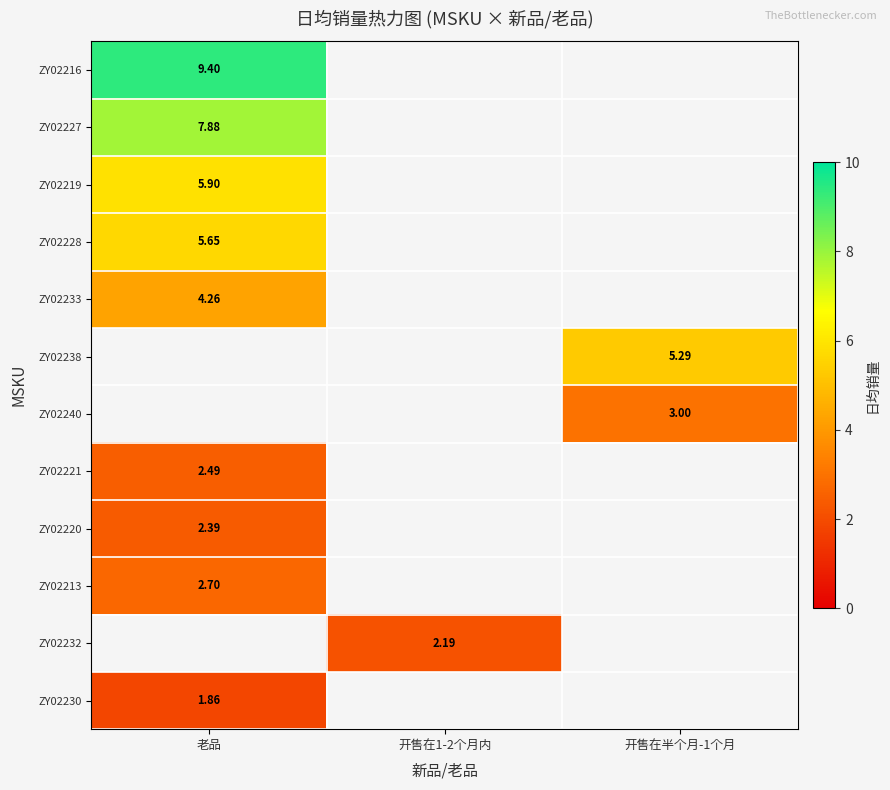

Between 开售在1-2个月内 and 开售在半个月-1个月, which is larger?

开售在半个月-1个月